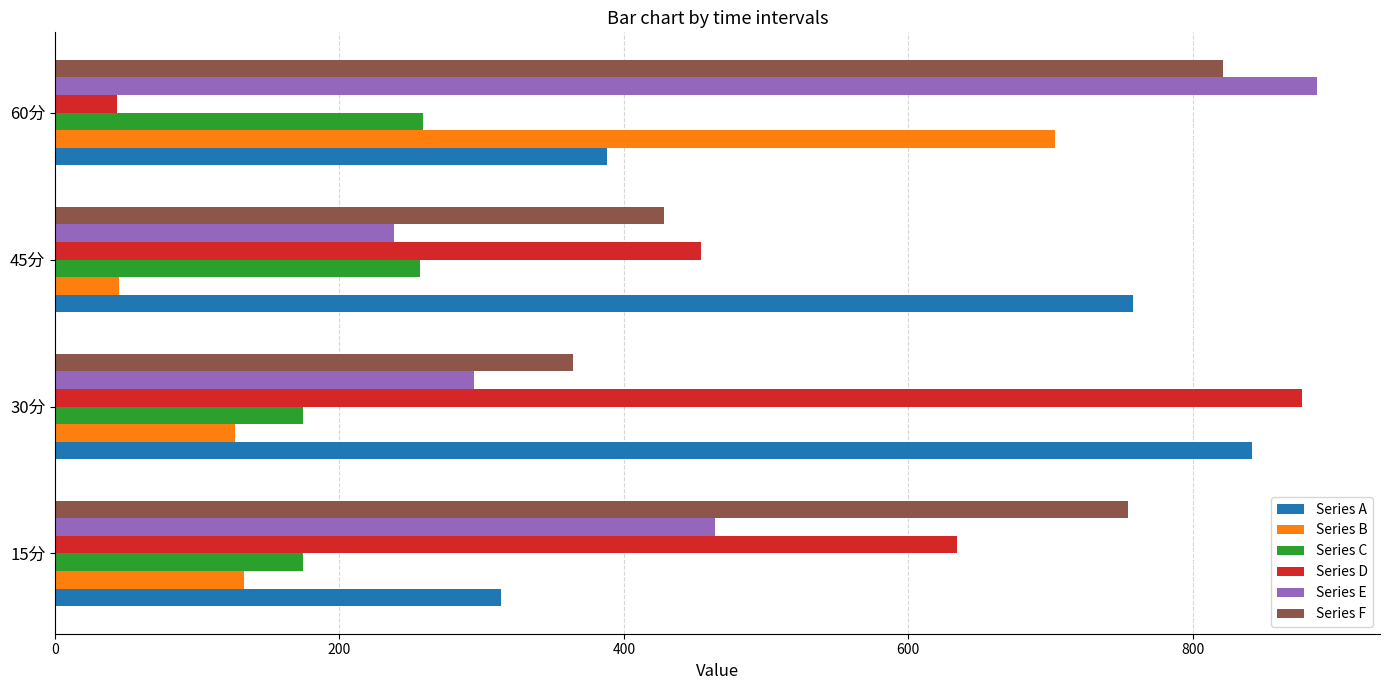

Which series has the widest spread of values?

Series D